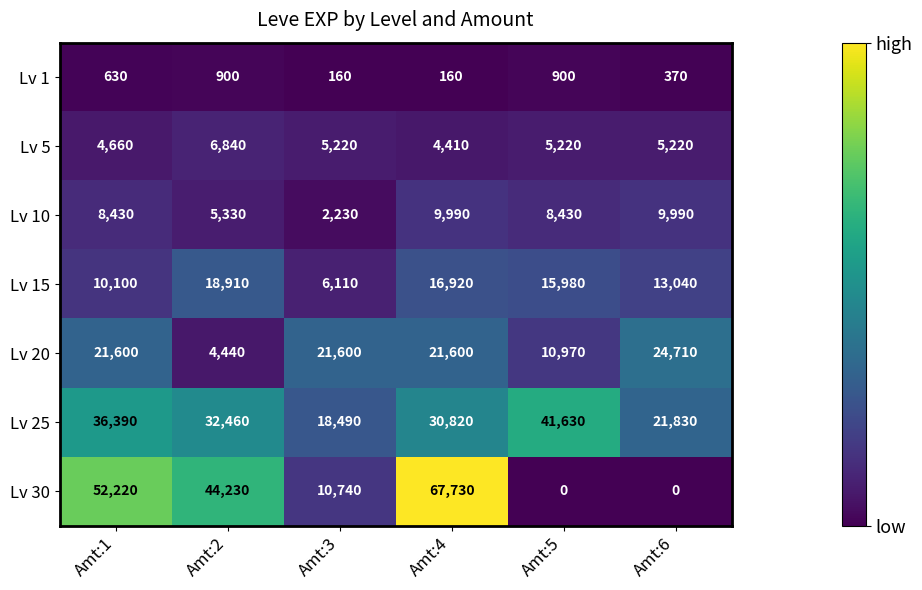

Which series has the largest range (max minus min)?

Lv 30